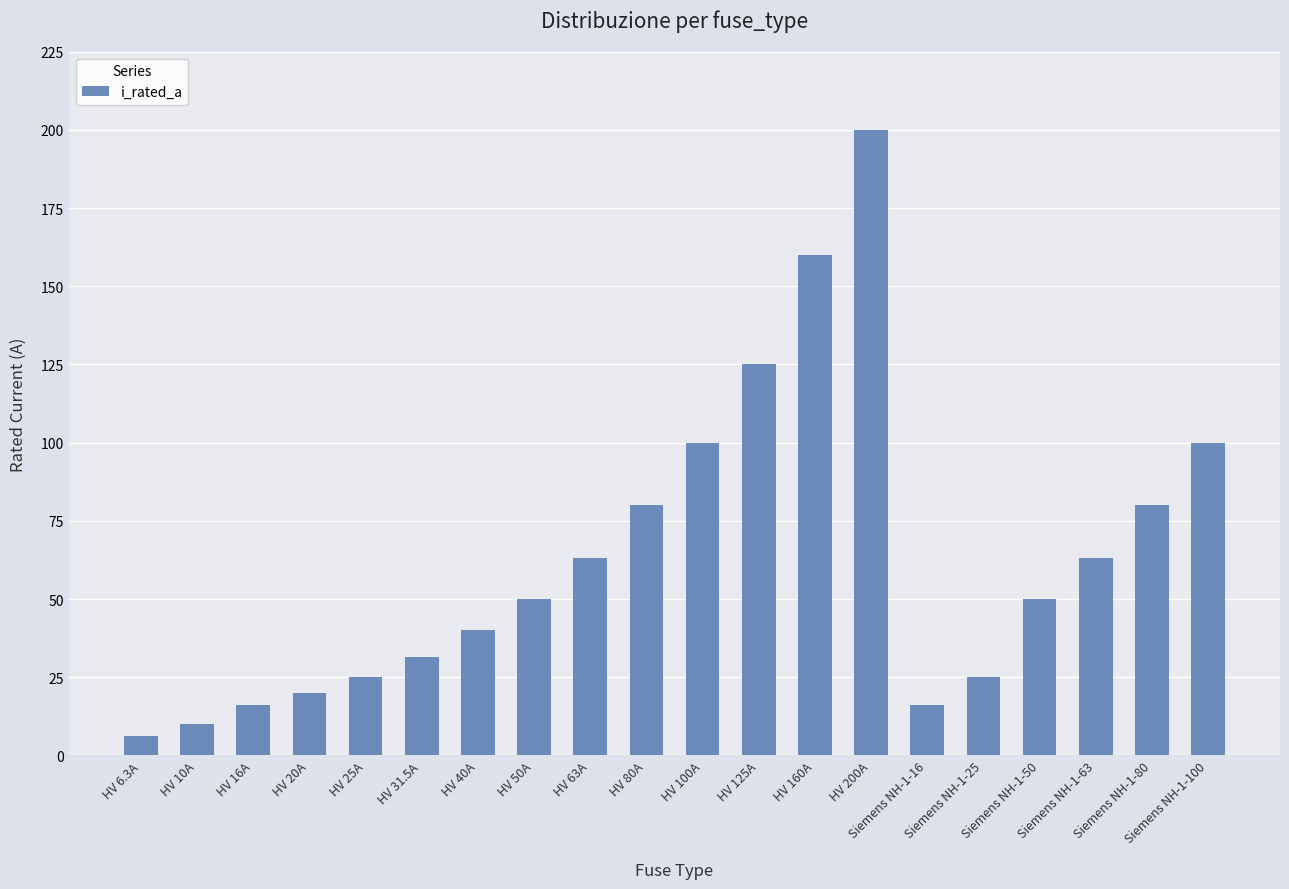

What is the sum of the values at Siemens NH-1-100 and HV 160A?

260.0